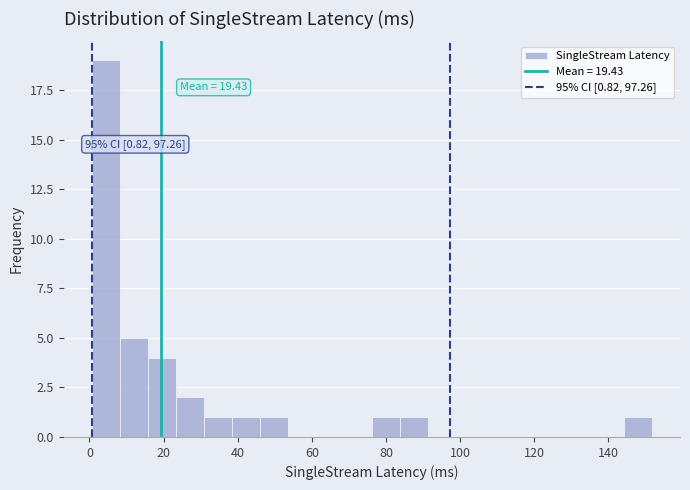

Read against the x-axis, roughly where is the centre of the tallest bar?

4